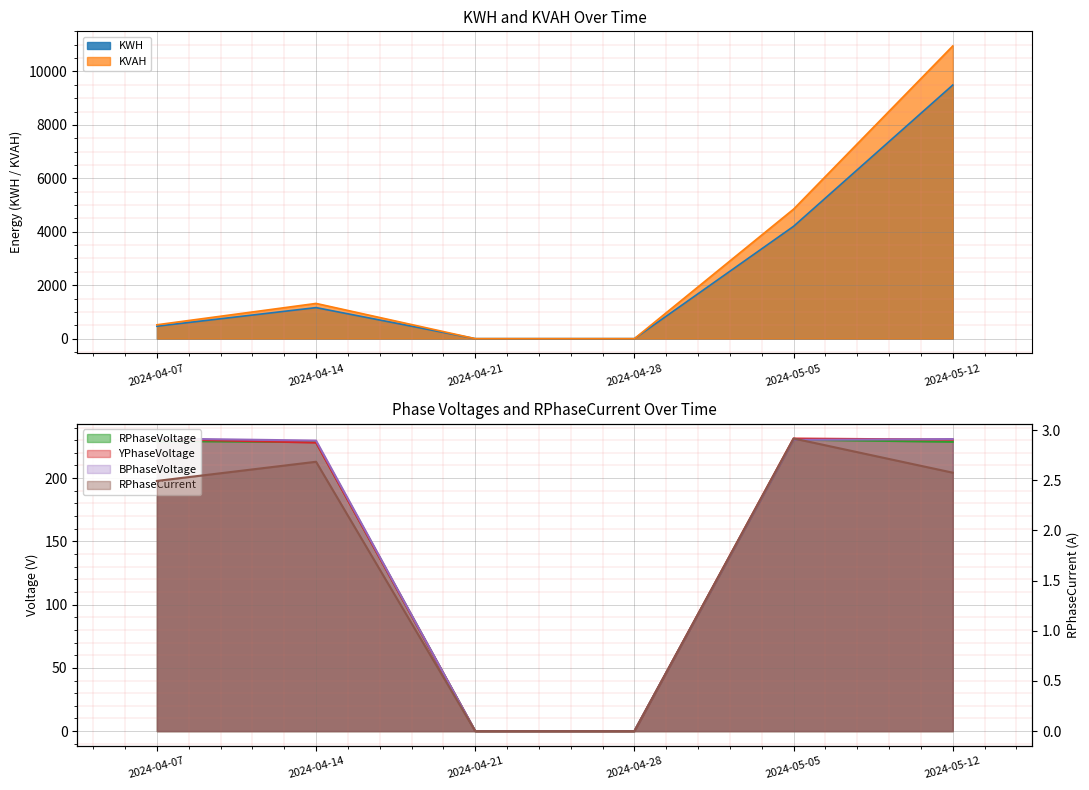

In YPhaseVoltage, how many points are higher than both neighbors (excluding endpoints)?

1